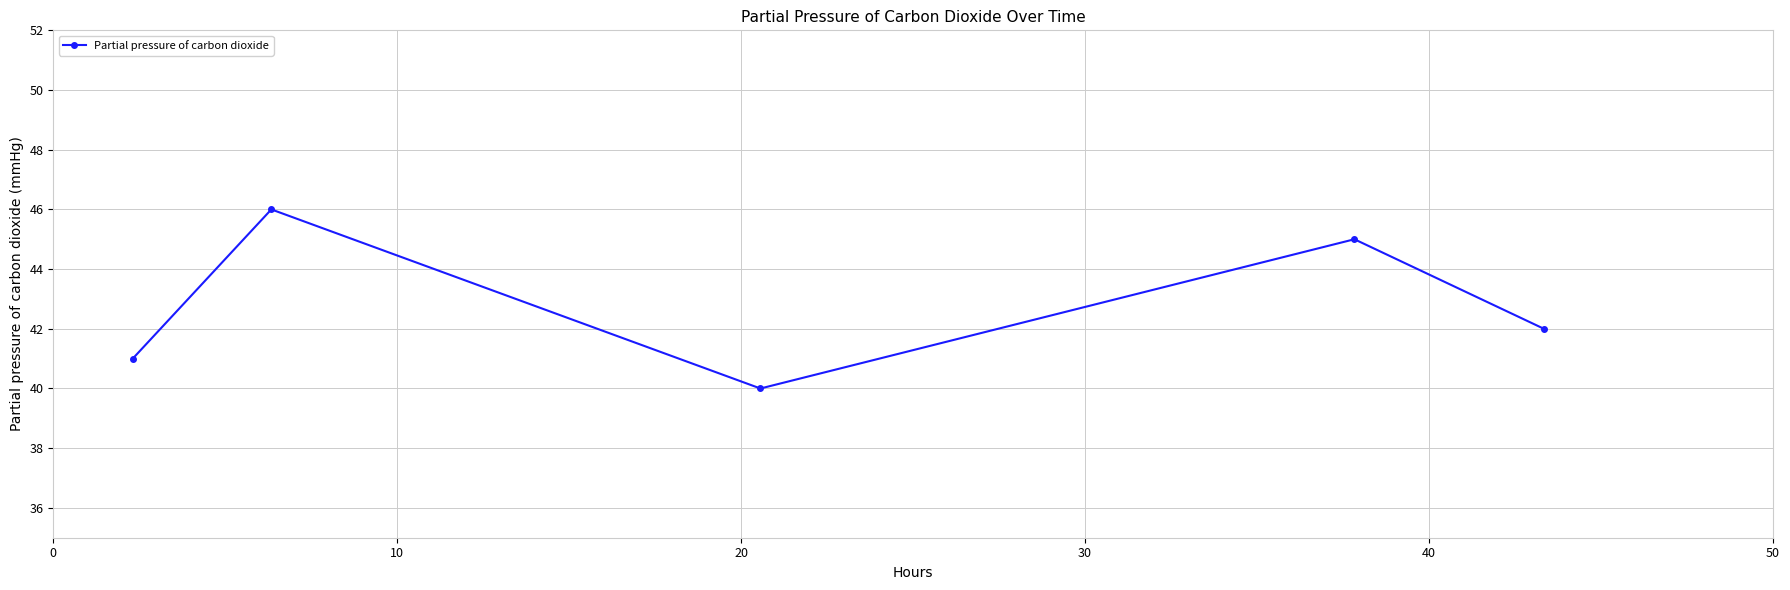

What is the average value?

43